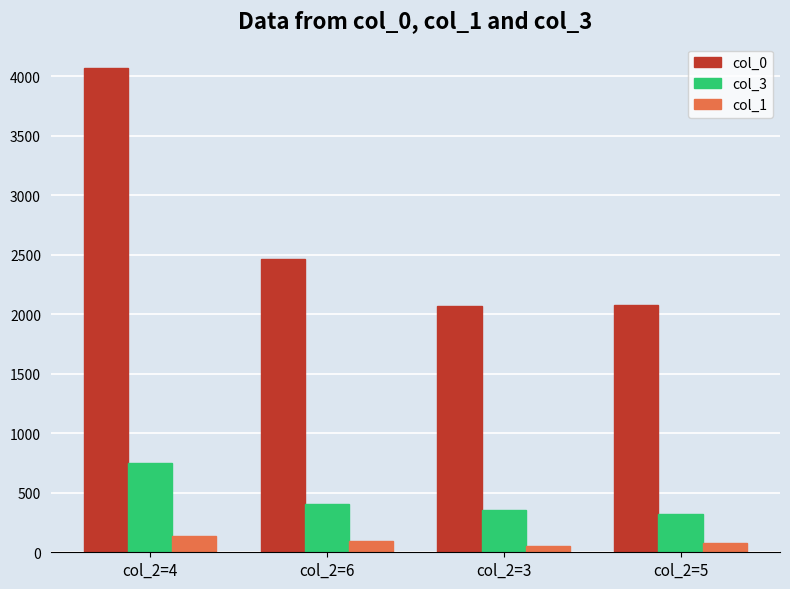

What is the difference between the maximum and minimum values in the col_1 series?

87